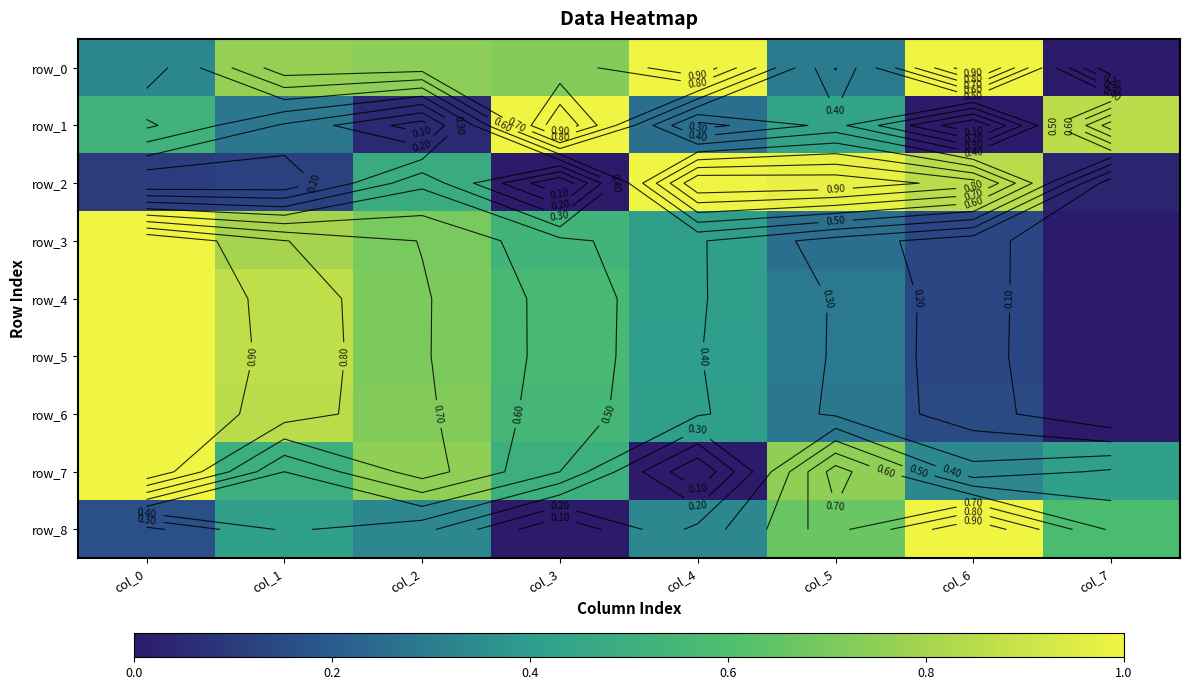

What is the spread (max minus min) of values at col_4?

1.0